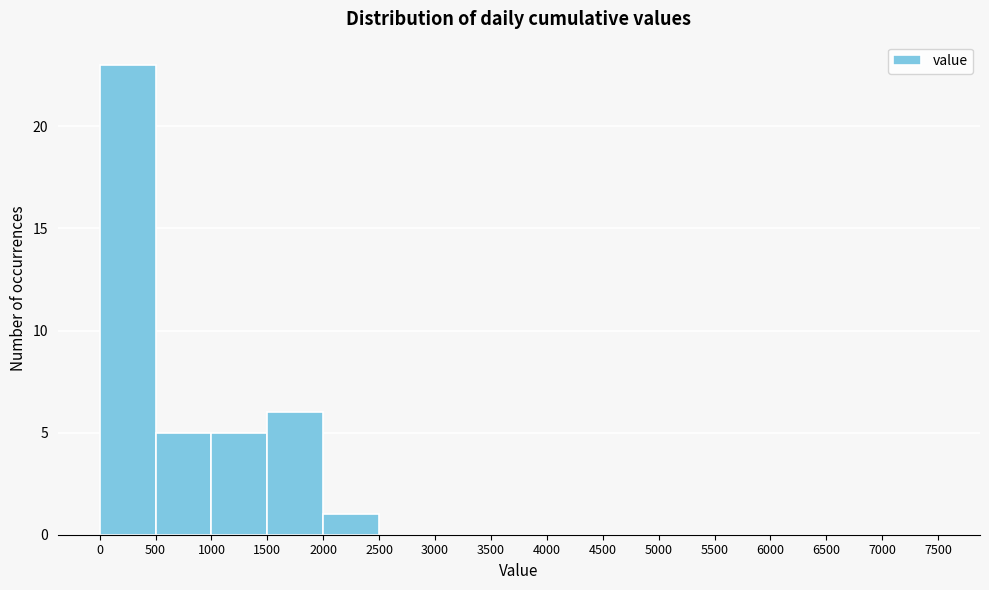

What is the height of the bar covering 0 to 500 on the x-axis? The values are not printed on the chart, so give them approximately, as read against the axis.

23